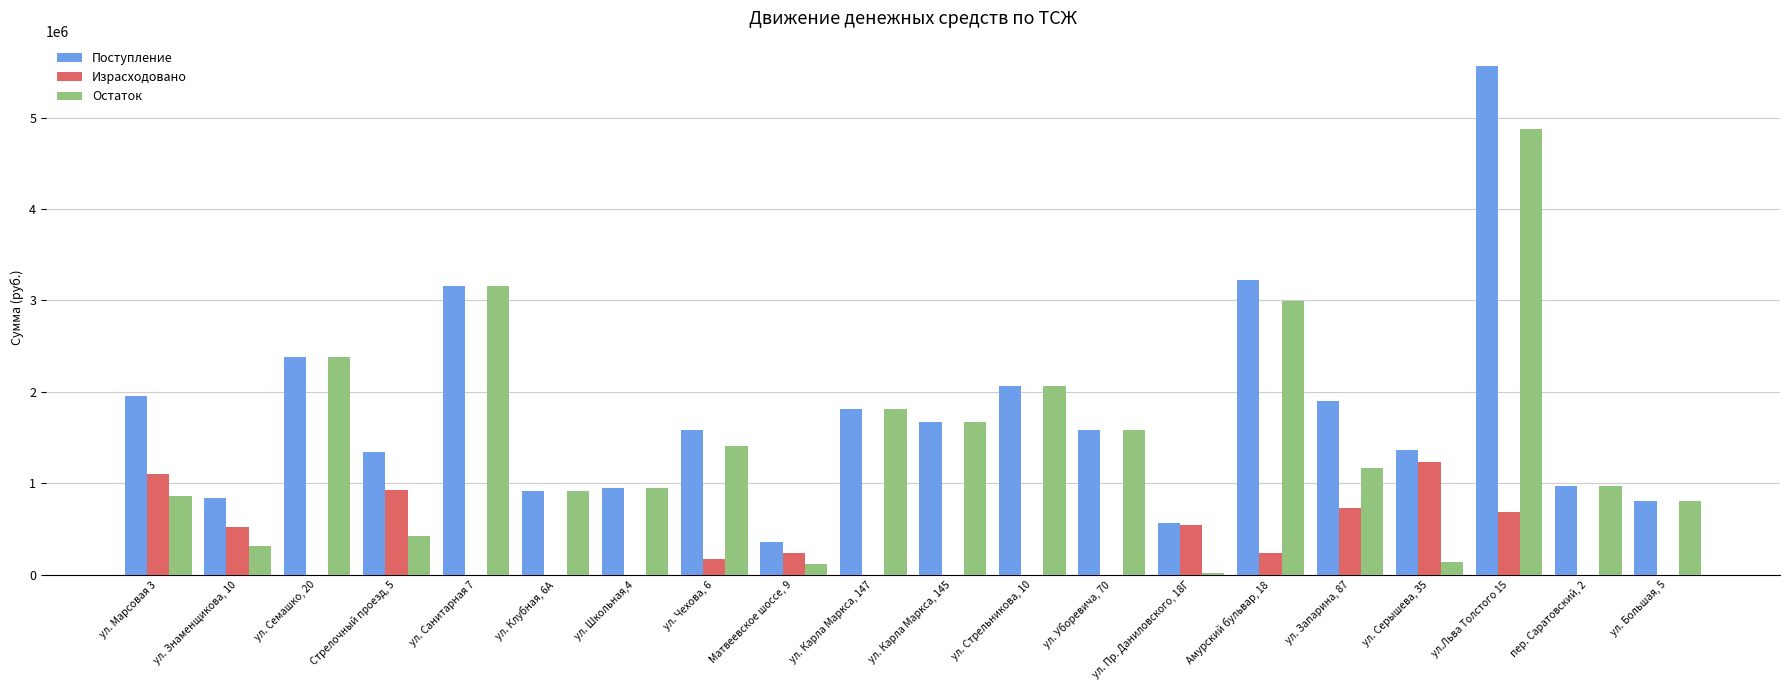

What is the maximum value for Израсходовано?

1231761.0